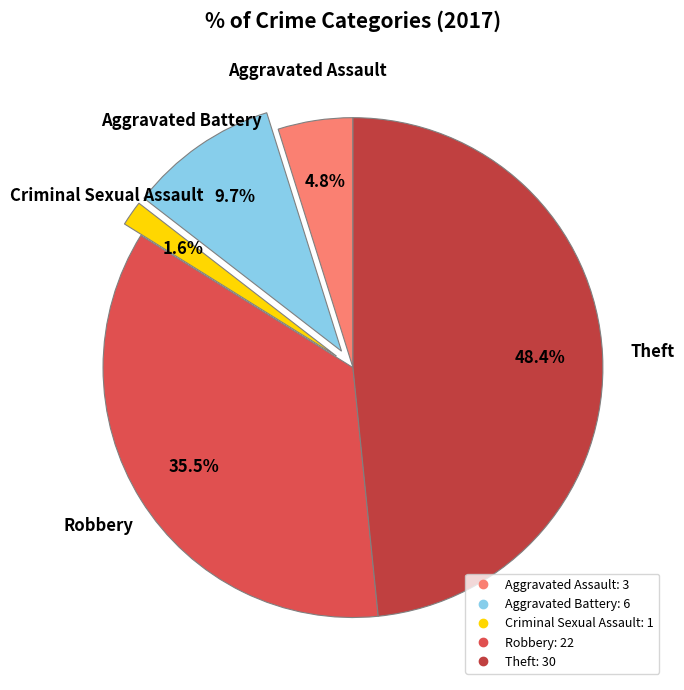

What percentage is the Aggravated Battery slice, to the nearest percent?

10%